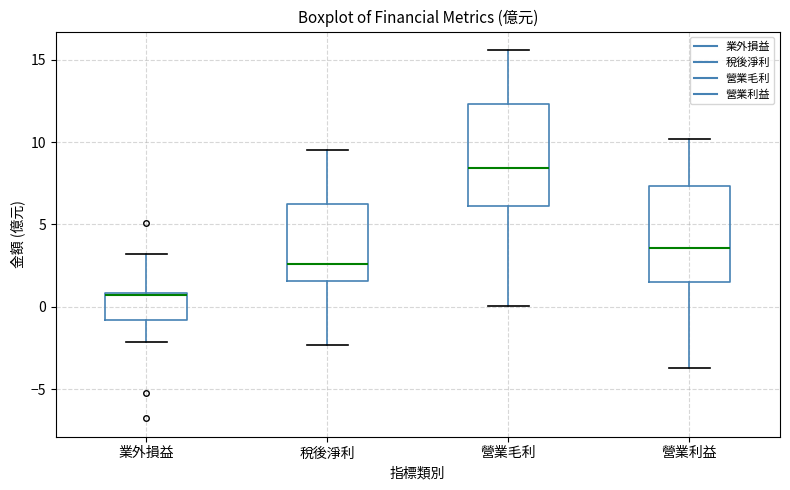

Which box's median line is the highest?

營業毛利